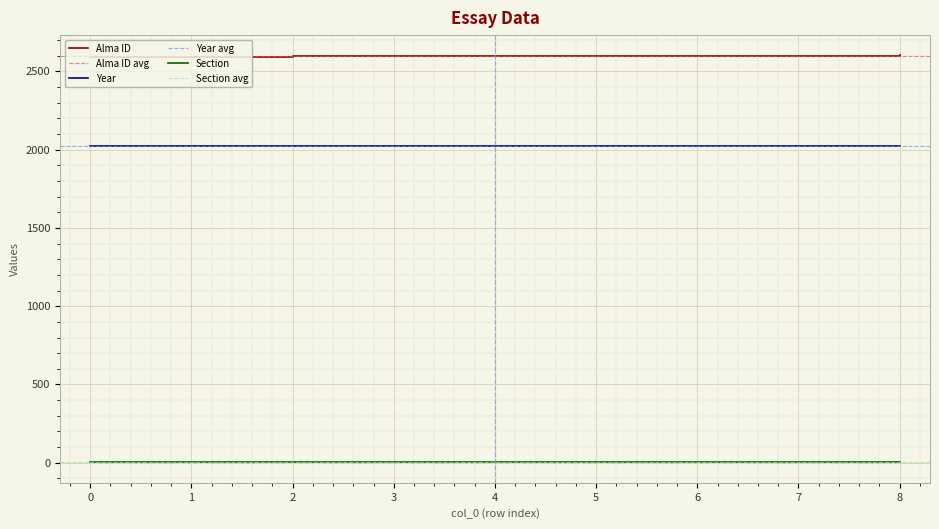

What is the value of the Year point at the 1st from the left?

2022